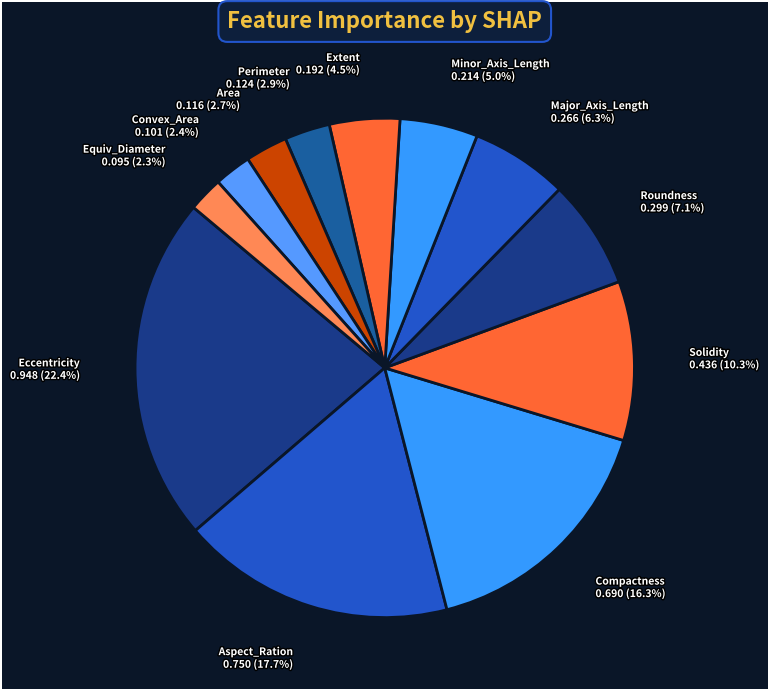

Is there a majority slice in this chart?

No